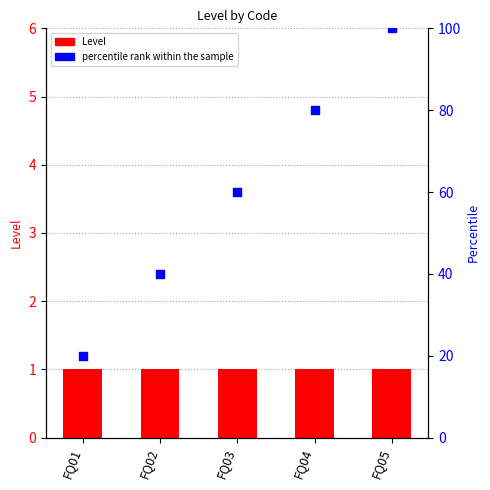

Which series has the largest total across all categories?

percentile rank within the sample